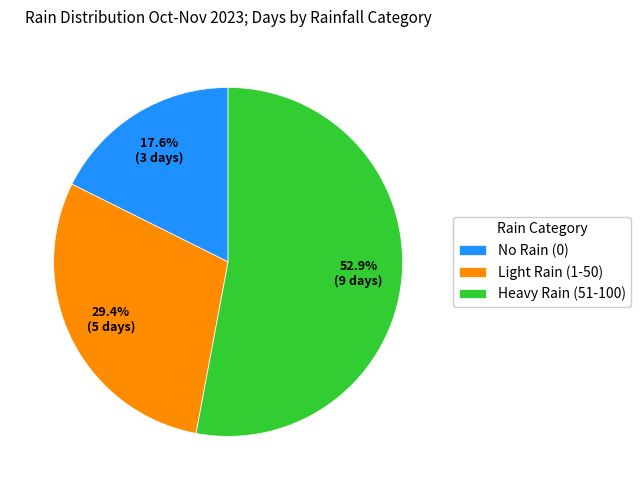

Which slice is the largest?

Heavy Rain (51-100)